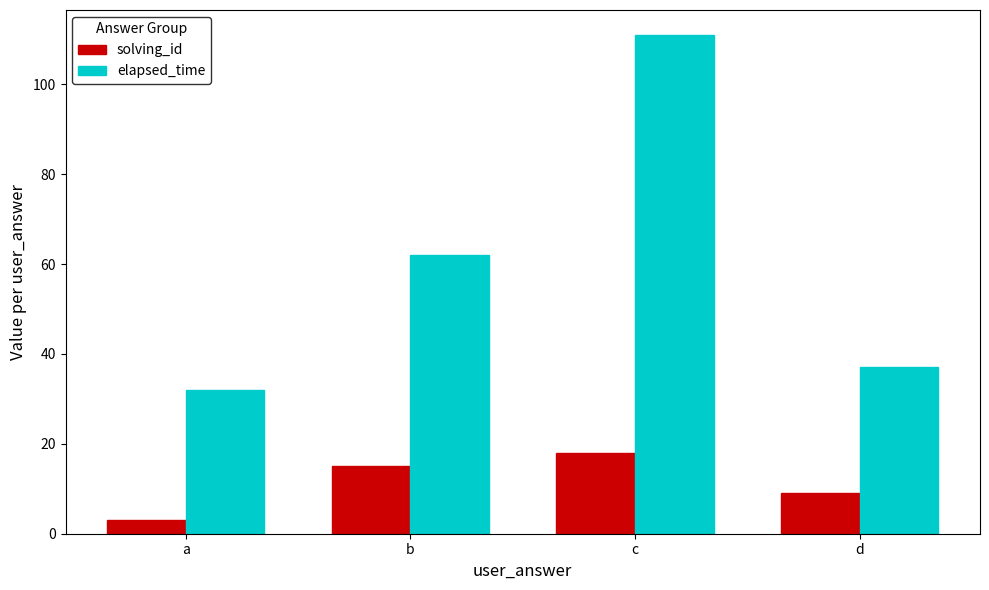

What is the sum of the elapsed_time values at b and a?

94